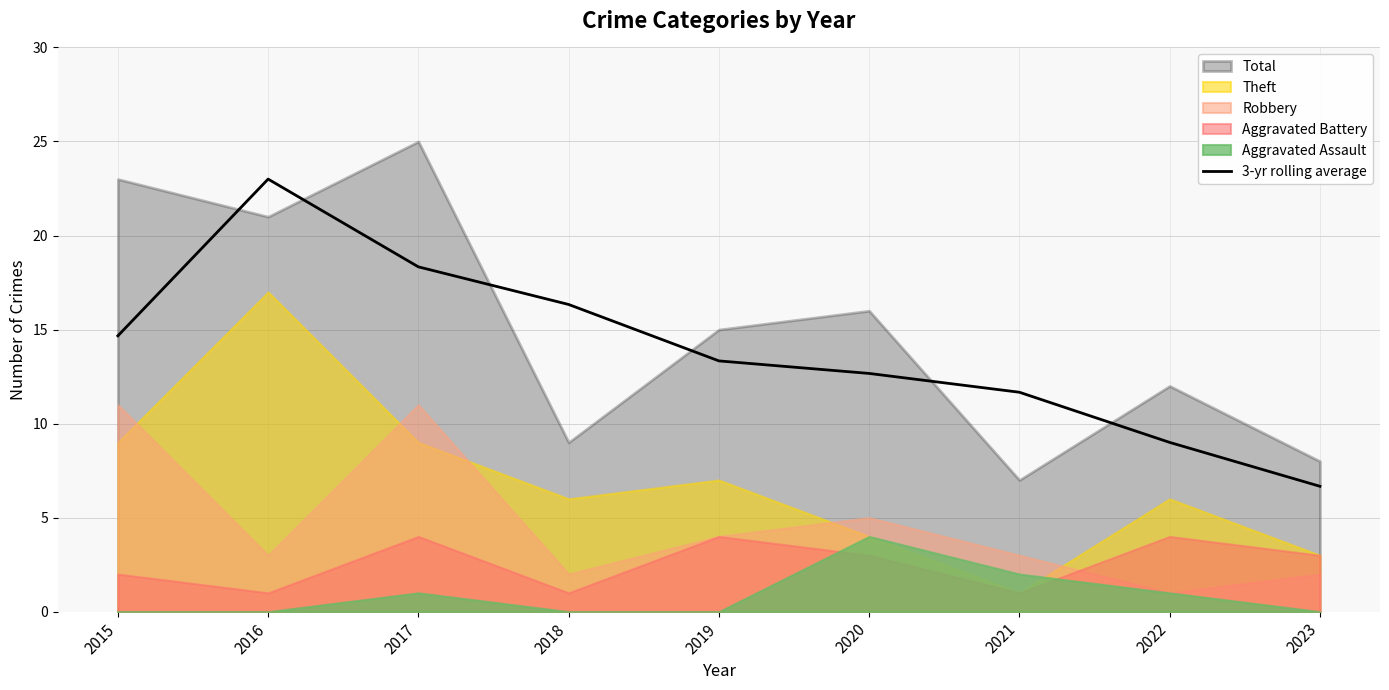

At which label does 3-yr rolling average first exceed 13?

2015